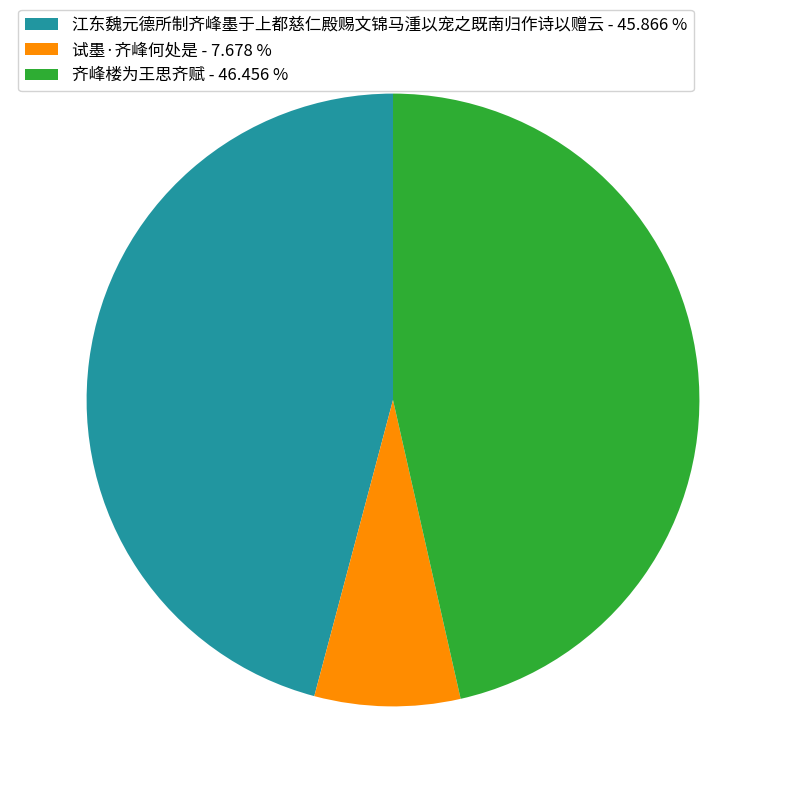

Count the number of slices in the pie.

3